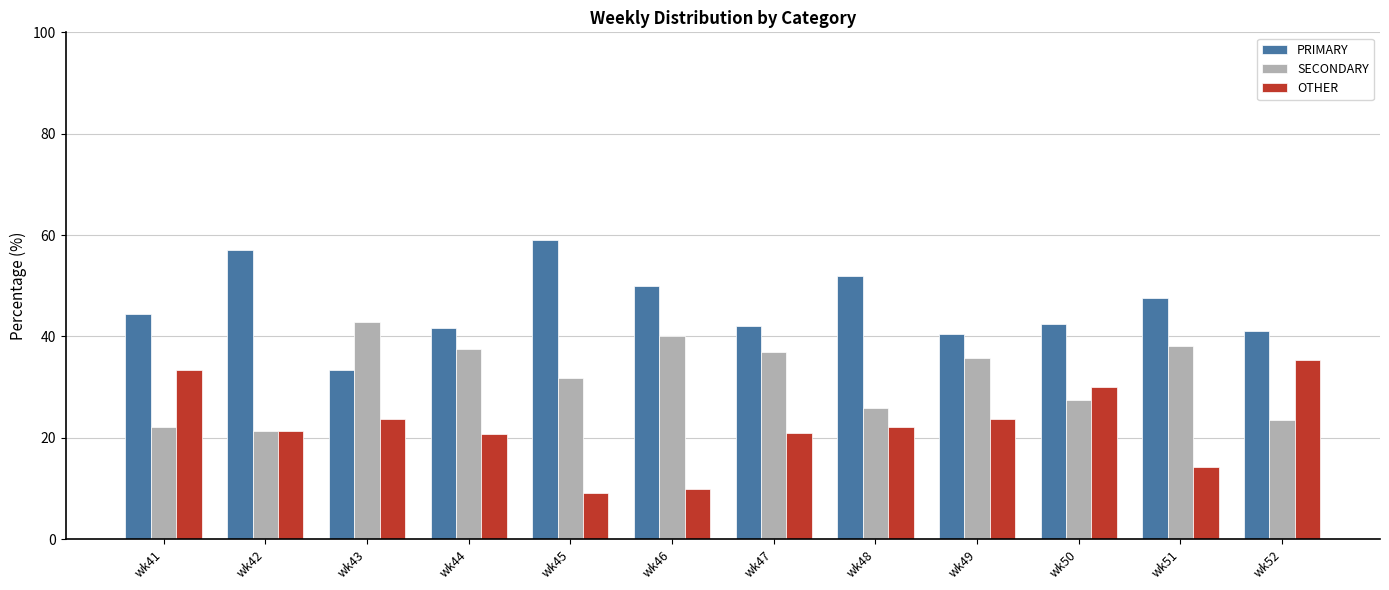

What is the difference between the second highest and second lowest values in the PRIMARY series?

16.7